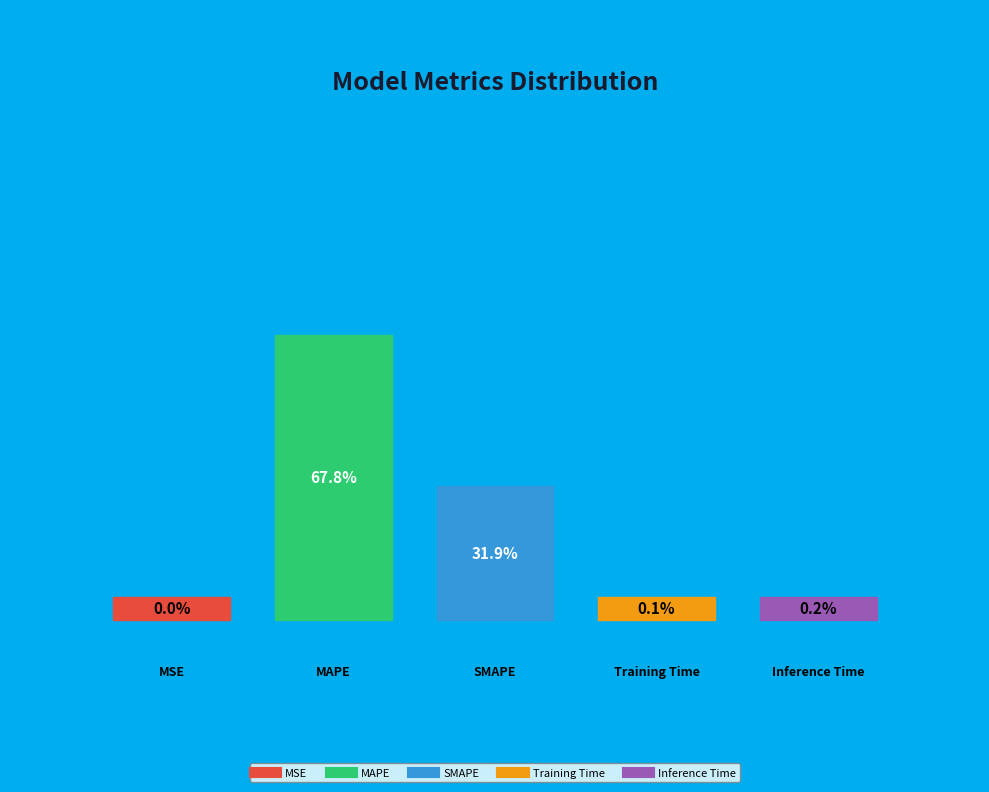

Count the number of slices in the pie.

5